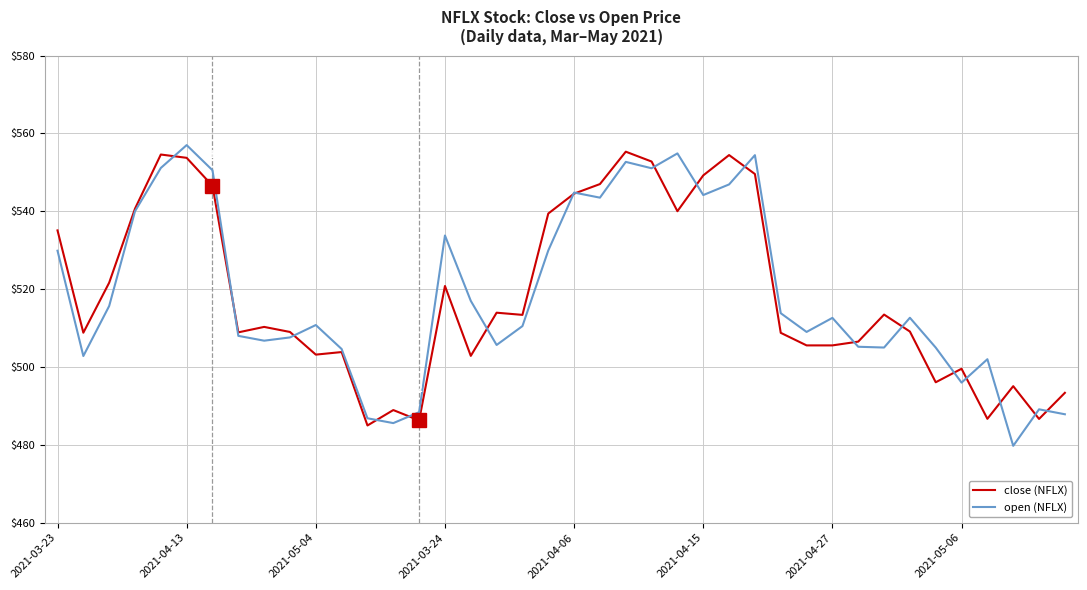

How many lines are shown in the chart?

2